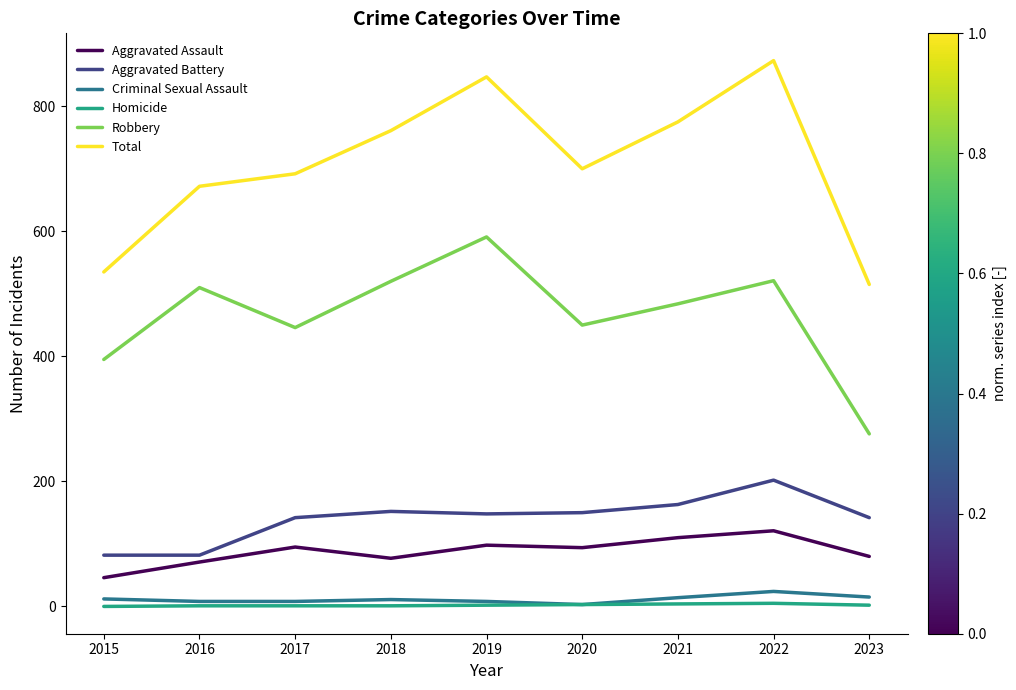

The value of Total at 2020 is 199. True or false?

False